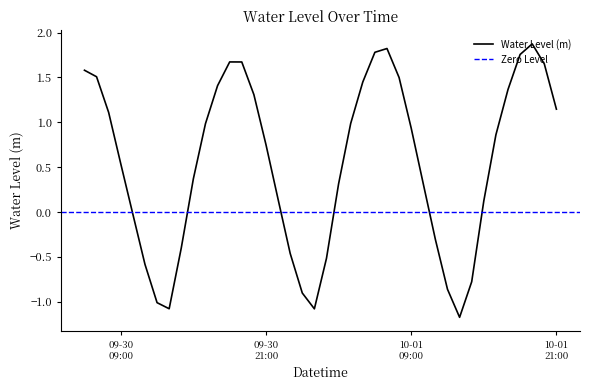

How many categories are shown in the chart?

40